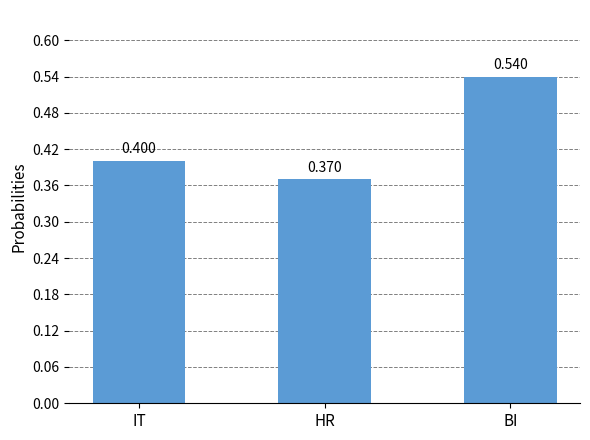

Does the chart contain stacked bars?

No